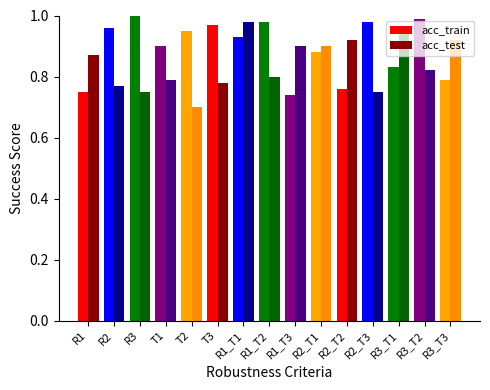

Which series changed the most between R1_T1 and R1_T2?

acc_test